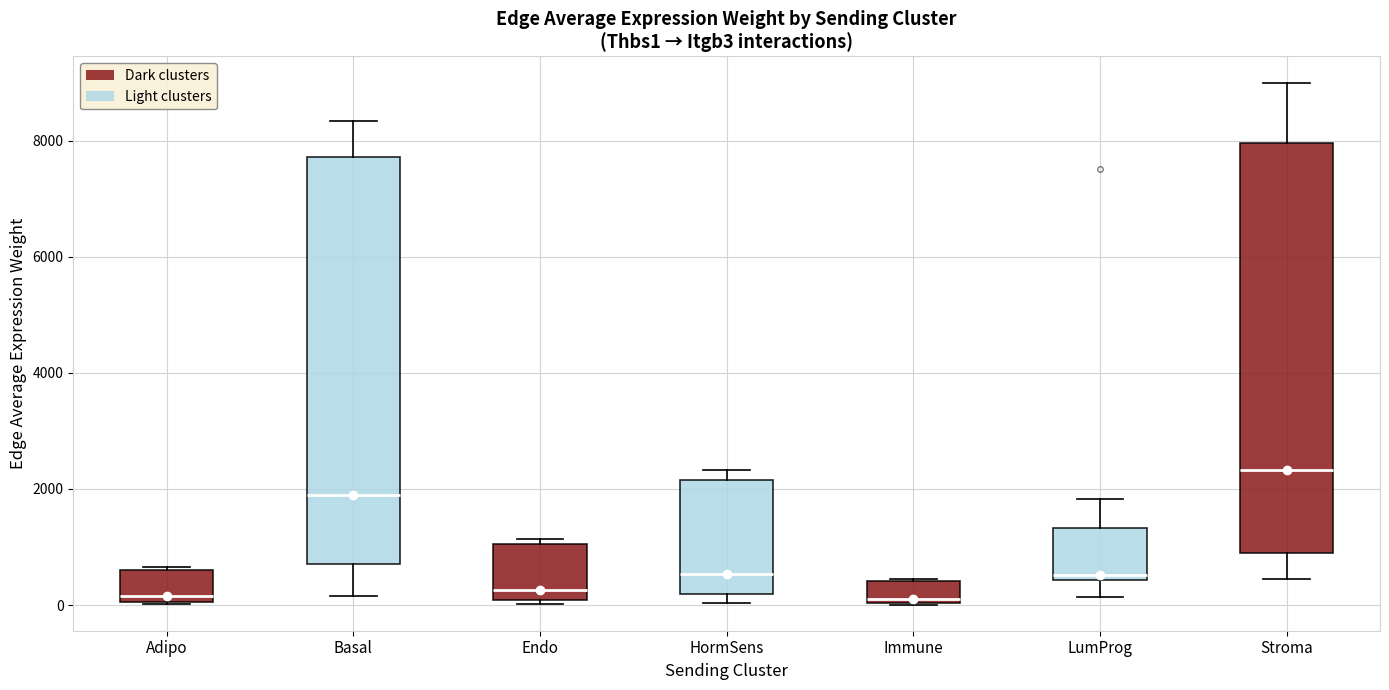

Reading left to right, read every box against the y-axis: the position of its median line, the range the box covers, and the ends of its whiskers. The values are not printed on the chart, so give them approximately, as read against the axis.

Adipo: median 200, box 0 to 600, whiskers 0 to 600
Basal: median 2000, box 800 to 7800, whiskers 200 to 8400
Endo: median 200, box 0 to 1000, whiskers 0 (just below the box's lower edge) to 1200
HormSens: median 600, box 200 to 2200, whiskers 0 to 2400
Immune: median 200, box 0 to 400, whiskers 0 to 400
LumProg: median 600, box 400 to 1400, whiskers 200 to 1800
Stroma: median 2400, box 1000 to 8000, whiskers 400 to 9000